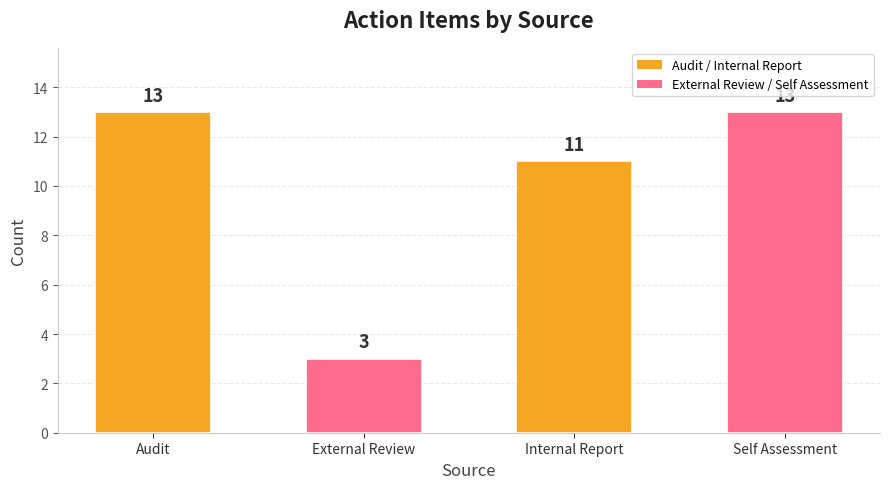

What is the label of the 2nd bar from the right?

Internal Report